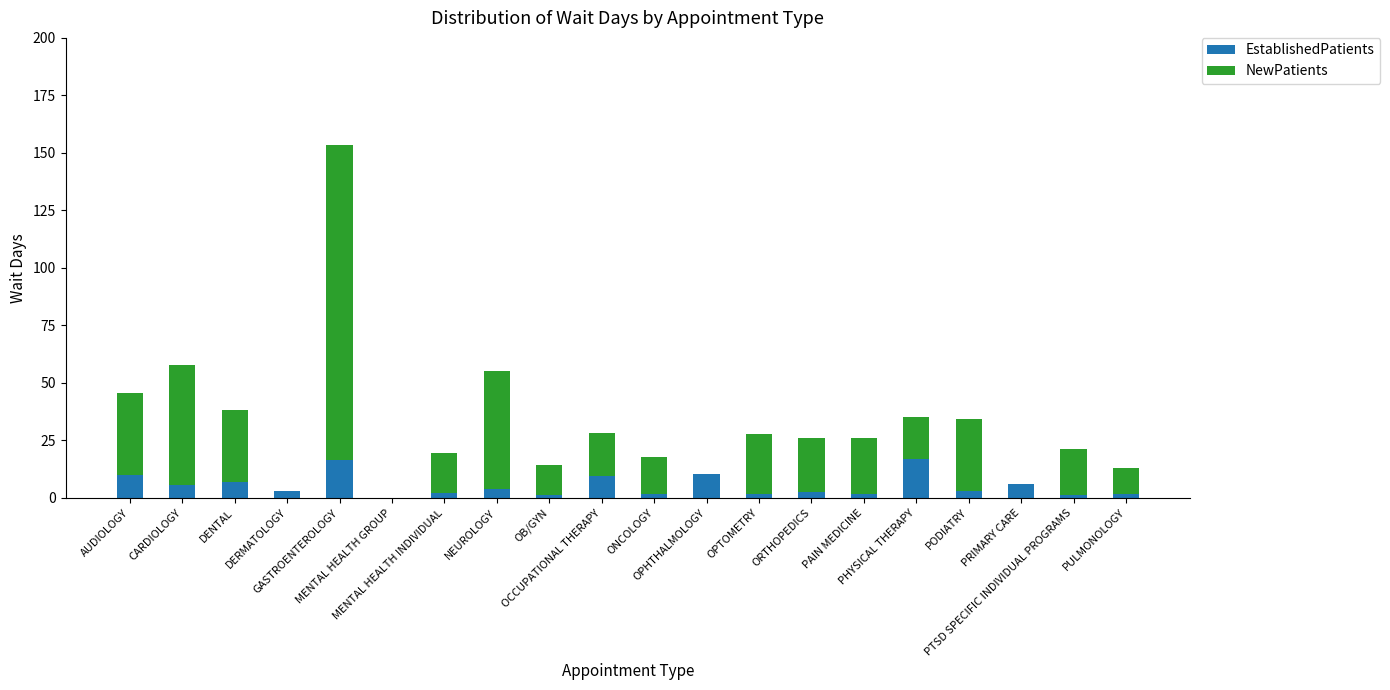

What is the maximum value for EstablishedPatients?

16.9